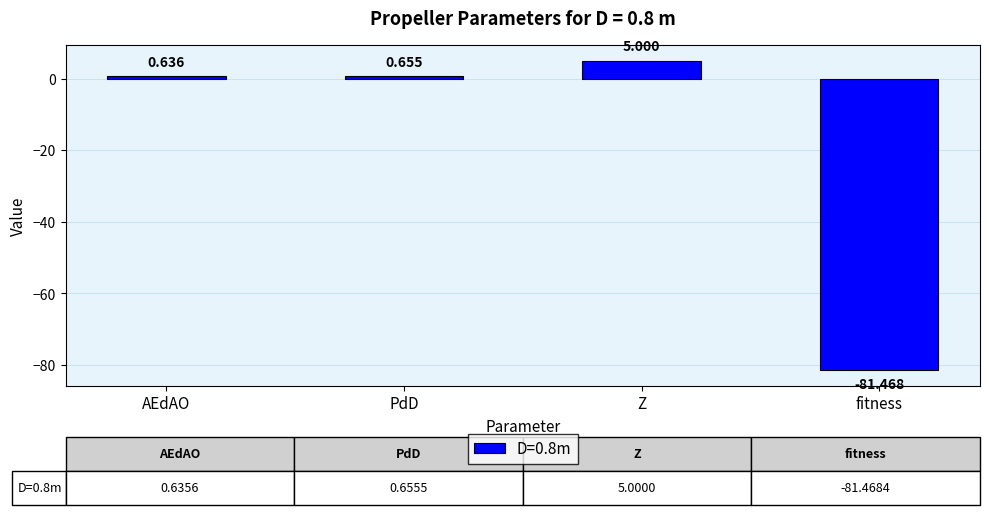

Between fitness and Z, which is larger?

Z